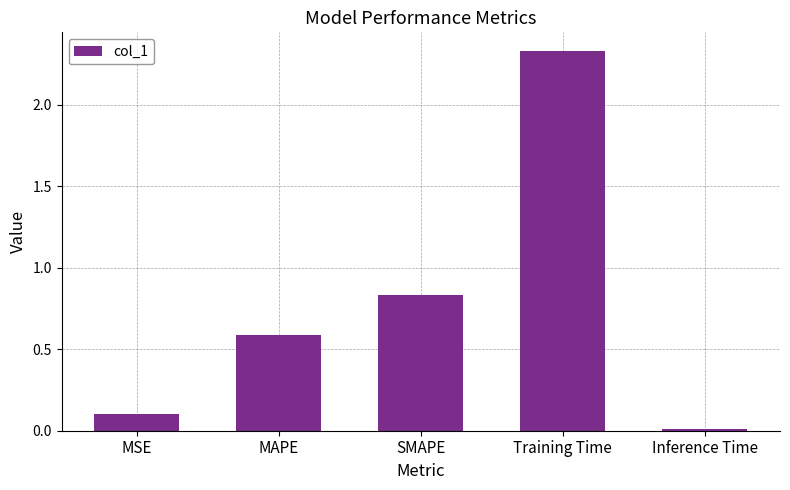

What is the difference between the values at Training Time and MSE?

2.2